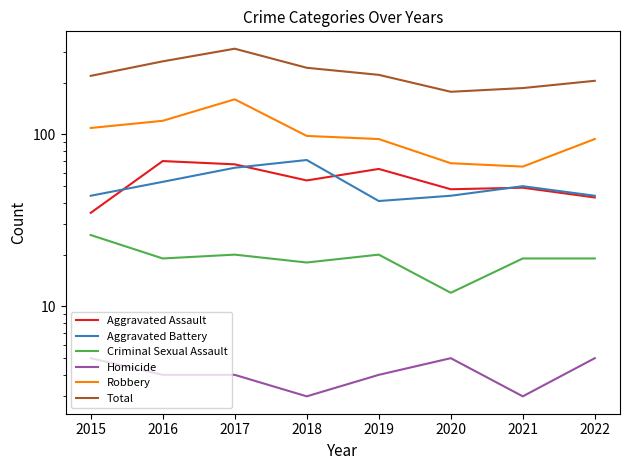

How many lines are shown in the chart?

6